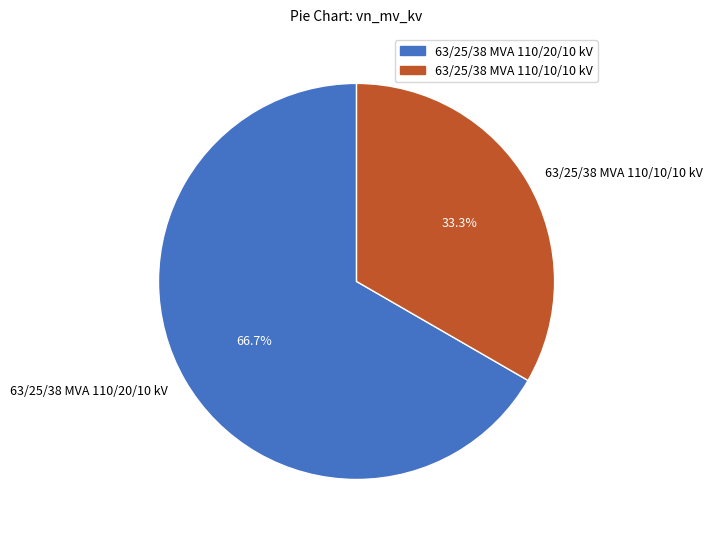

Rank the categories by value from lowest to highest.

63/25/38 MVA 110/10/10 kV, 63/25/38 MVA 110/20/10 kV